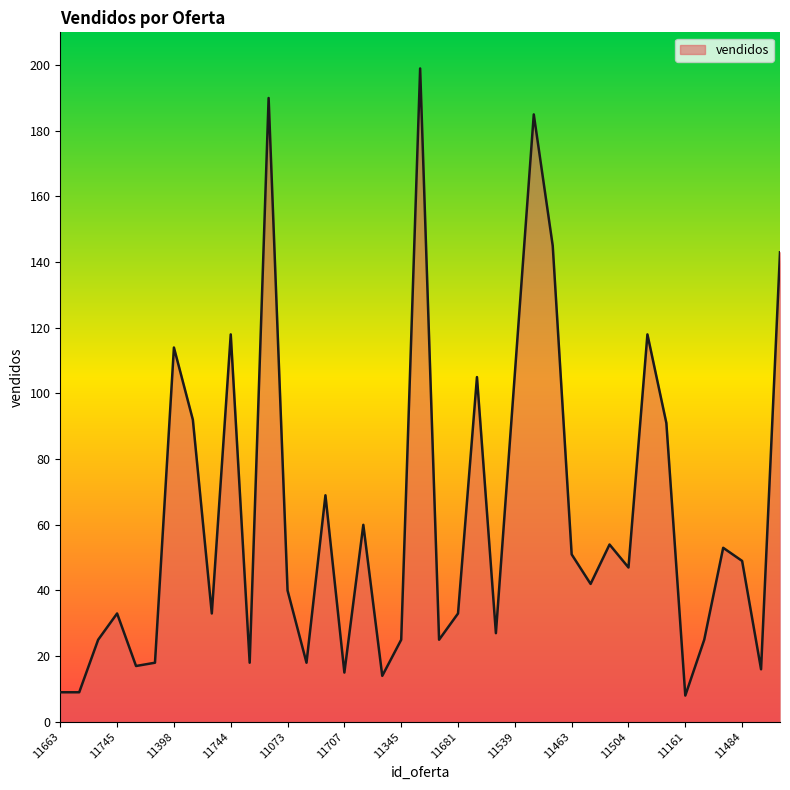

What is the smallest value displayed?

8